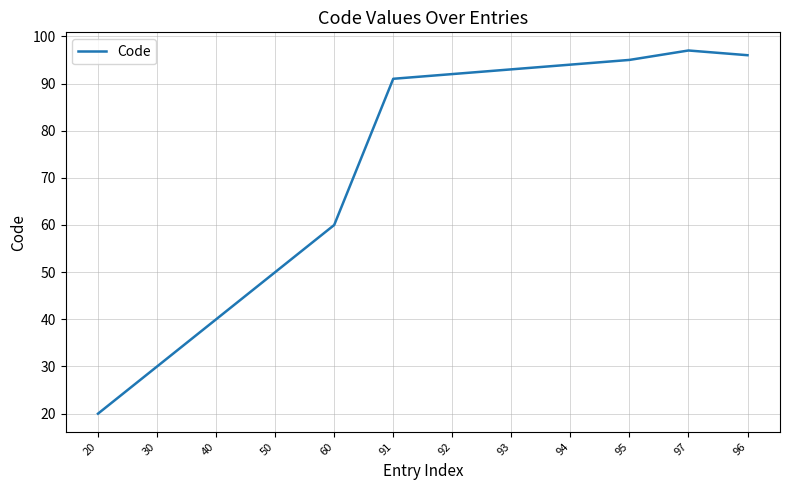

How many distinct data groups are displayed?

1